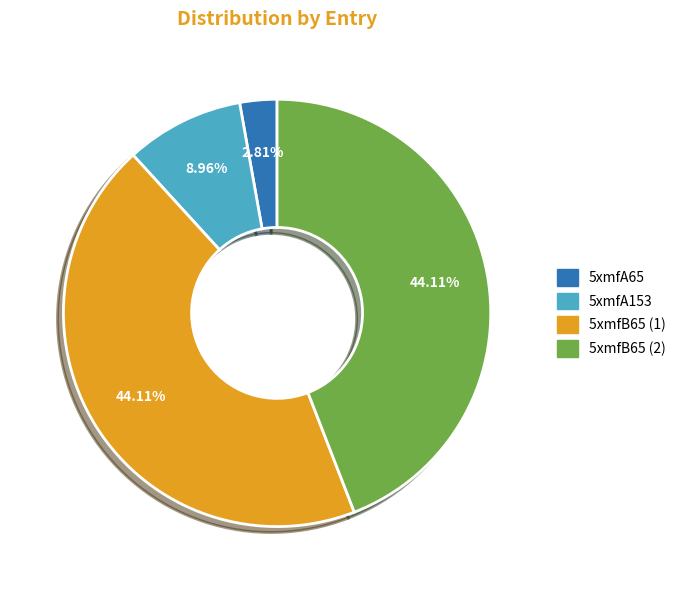

What is the ratio of the value at 5xmfA153 to the value at 5xmfA65?

3.2